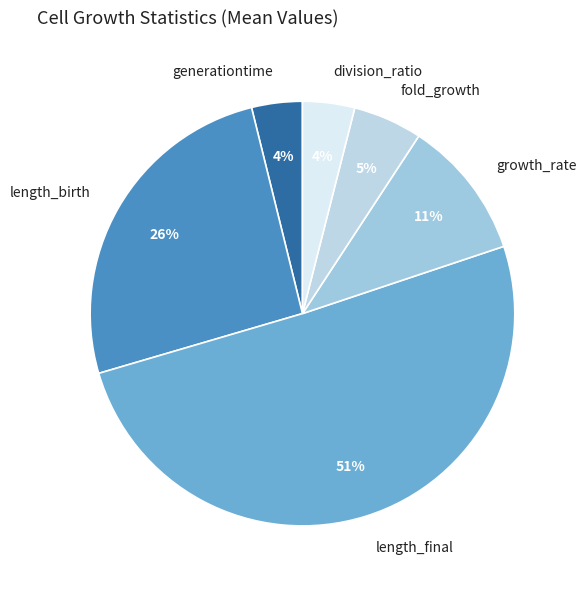

Do division_ratio and length_final together represent more than half of the pie?

Yes